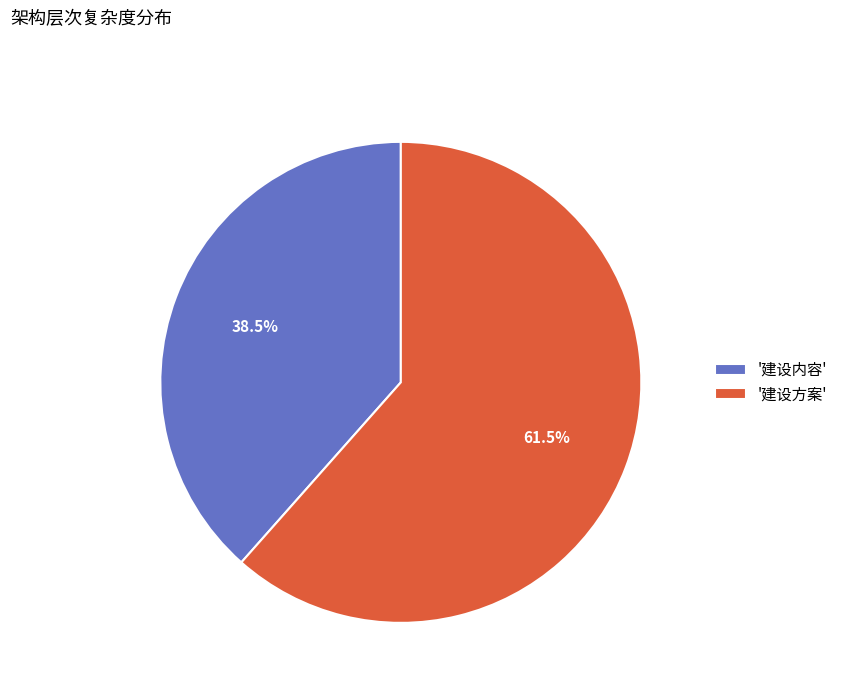

To the nearest percent, what is the difference between the largest and smallest slice percentages?

23%